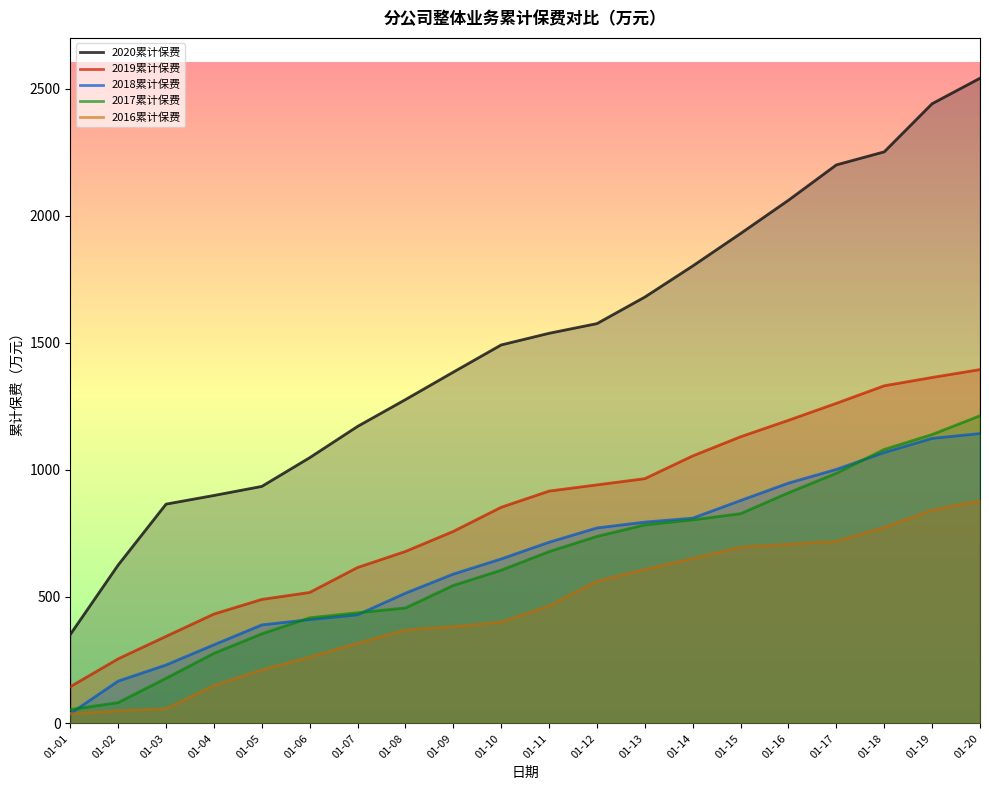

Is it true that 2016累计保费 equals 381.8 at 01-09?

True